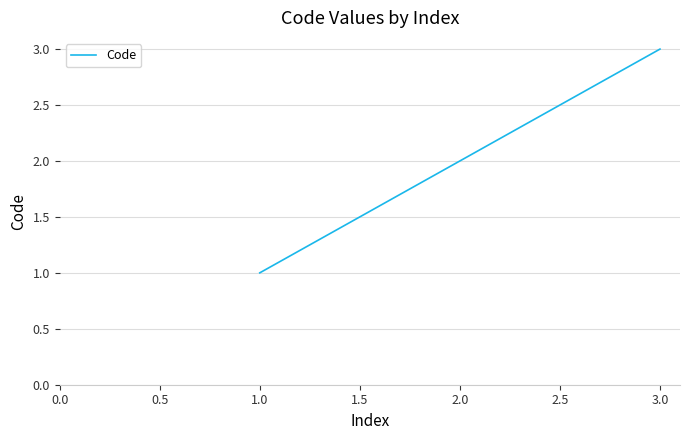

The value at 2.0 is 1. True or false?

False